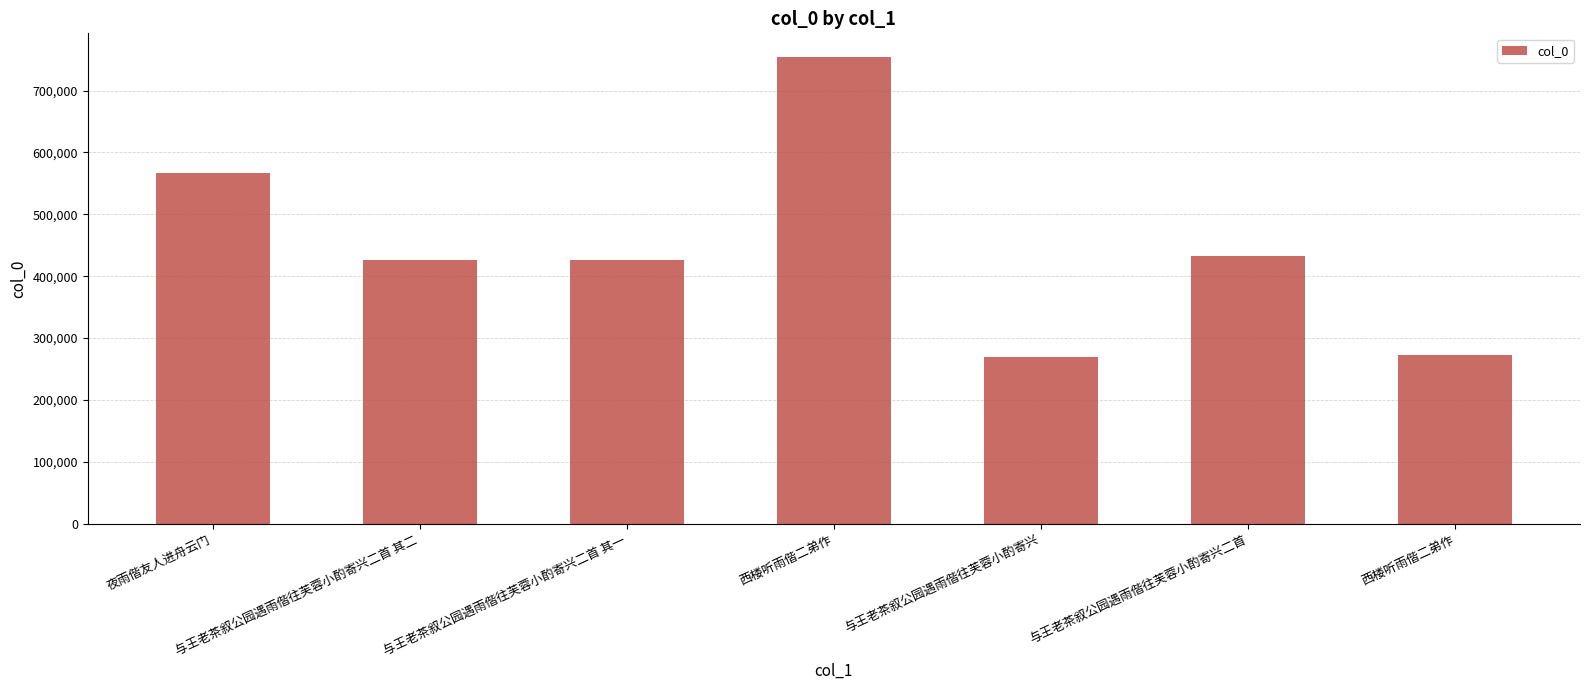

How many values are below 426449?

3